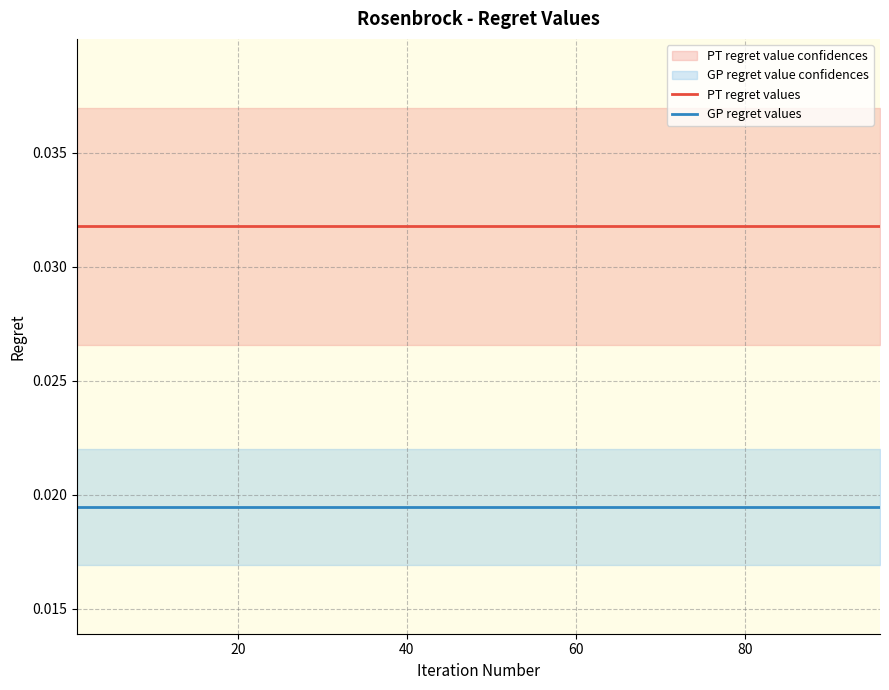

What is the sum of all GP regret values values?

0.4